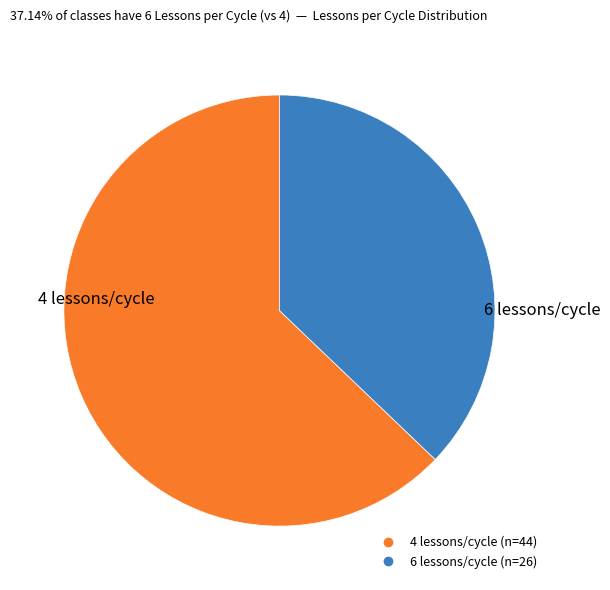

Is there a majority slice in this chart?

Yes